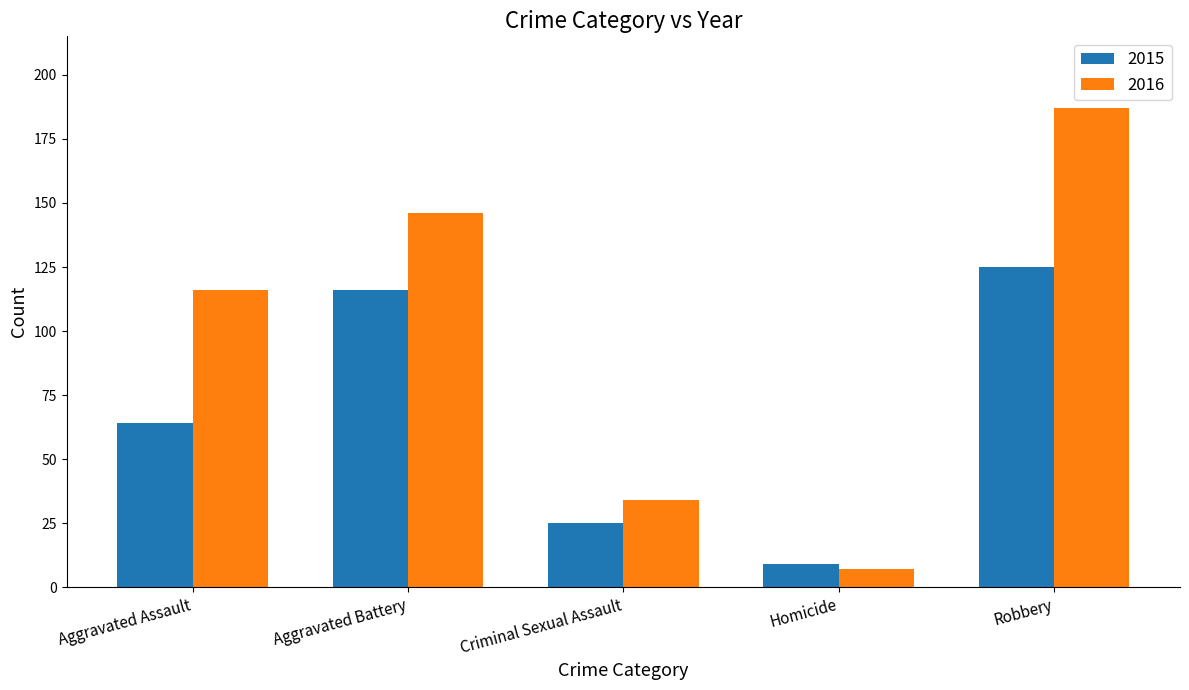

List the labels in order of 2016 value, smallest first.

Homicide, Criminal Sexual Assault, Aggravated Assault, Aggravated Battery, Robbery